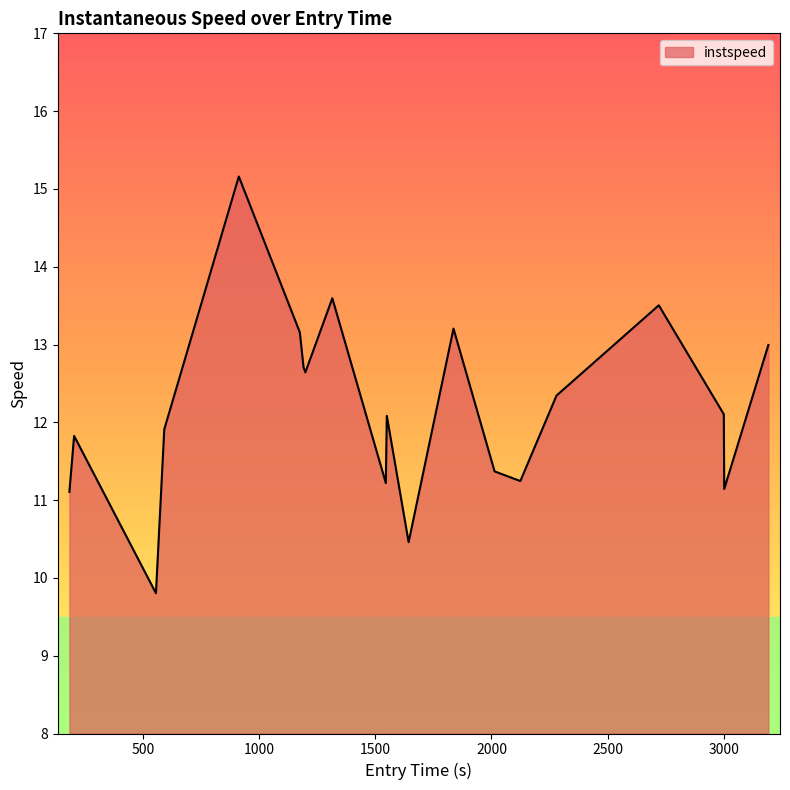

What is the greatest value displayed?

15.2